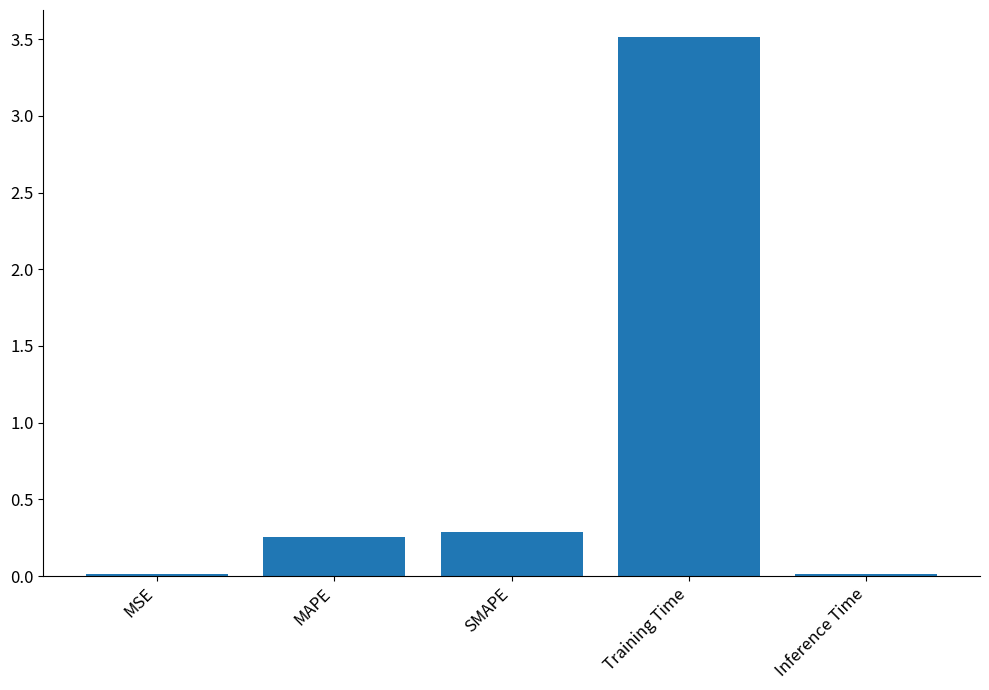

The value at SMAPE is 0.1. True or false?

False